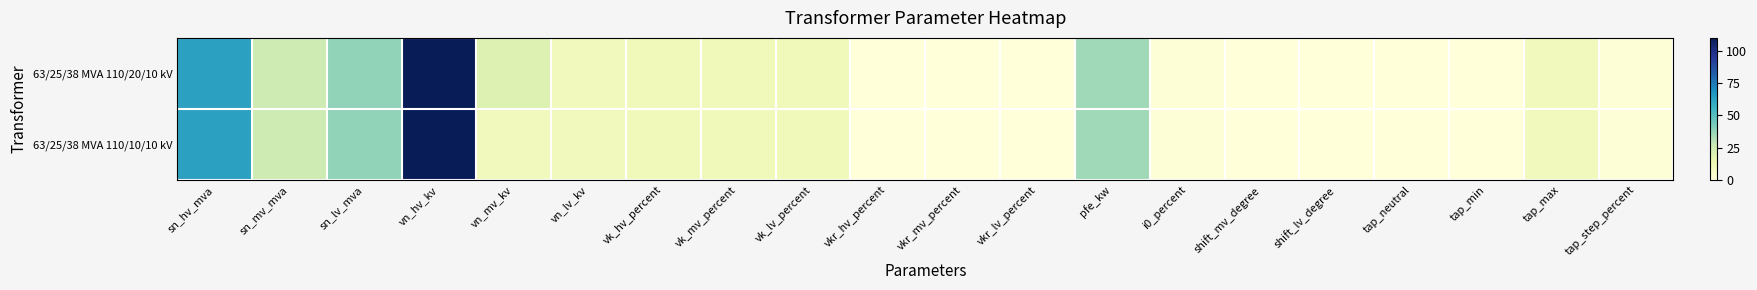

Reading left to right, list all the values displayed in this chart.

63/25/38 MVA 110/20/10 kV: sn_hv_mva=63.0	sn_mv_mva=25.0	sn_lv_mva=38.0	vn_hv_kv=110.0	vn_mv_kv=20.0	vn_lv_kv=10.0	vk_hv_percent=10.4	vk_mv_percent=10.4	vk_lv_percent=10.4	vkr_hv_percent=0.3	vkr_mv_percent=0.3	vkr_lv_percent=0.3	pfe_kw=35.0	i0_percent=0.9	shift_mv_degree=0.0	shift_lv_degree=0.0	tap_neutral=0.0	tap_min=0.0	tap_max=10.0	tap_step_percent=1.2
63/25/38 MVA 110/10/10 kV: sn_hv_mva=63.0	sn_mv_mva=25.0	sn_lv_mva=38.0	vn_hv_kv=110.0	vn_mv_kv=10.0	vn_lv_kv=10.0	vk_hv_percent=10.4	vk_mv_percent=10.4	vk_lv_percent=10.4	vkr_hv_percent=0.3	vkr_mv_percent=0.3	vkr_lv_percent=0.3	pfe_kw=35.0	i0_percent=0.9	shift_mv_degree=0.0	shift_lv_degree=0.0	tap_neutral=0.0	tap_min=0.0	tap_max=10.0	tap_step_percent=1.2